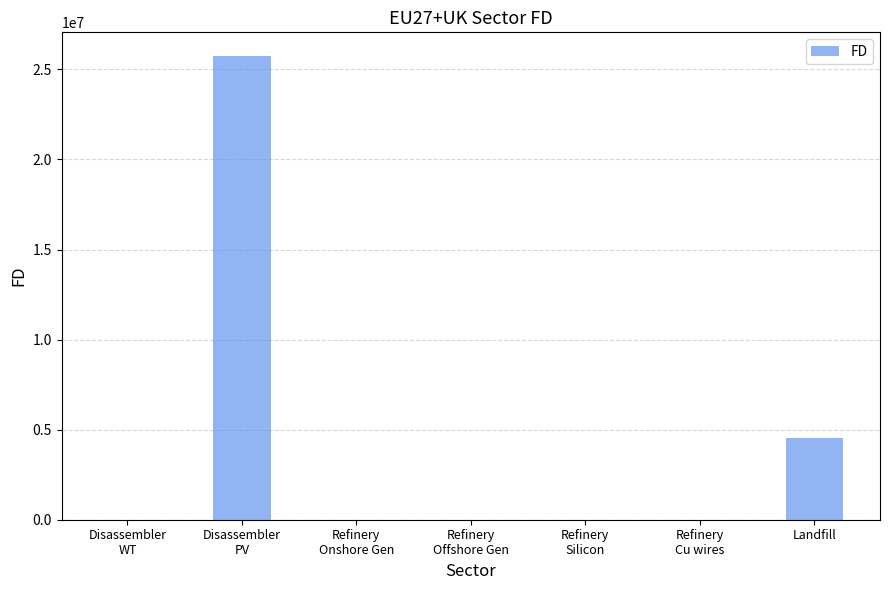

How many values exceed 0?

3